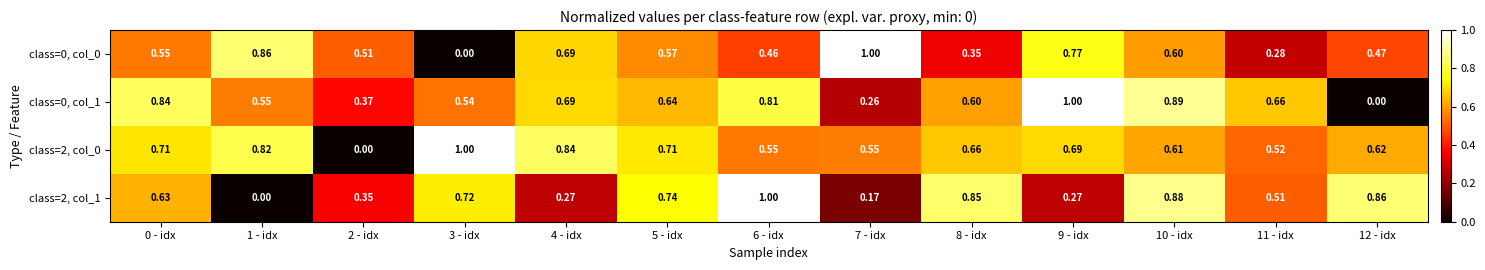

Is the value of class=0, col_0 at 11 - idx greater than the value of class=2, col_0 at 0 - idx?

No